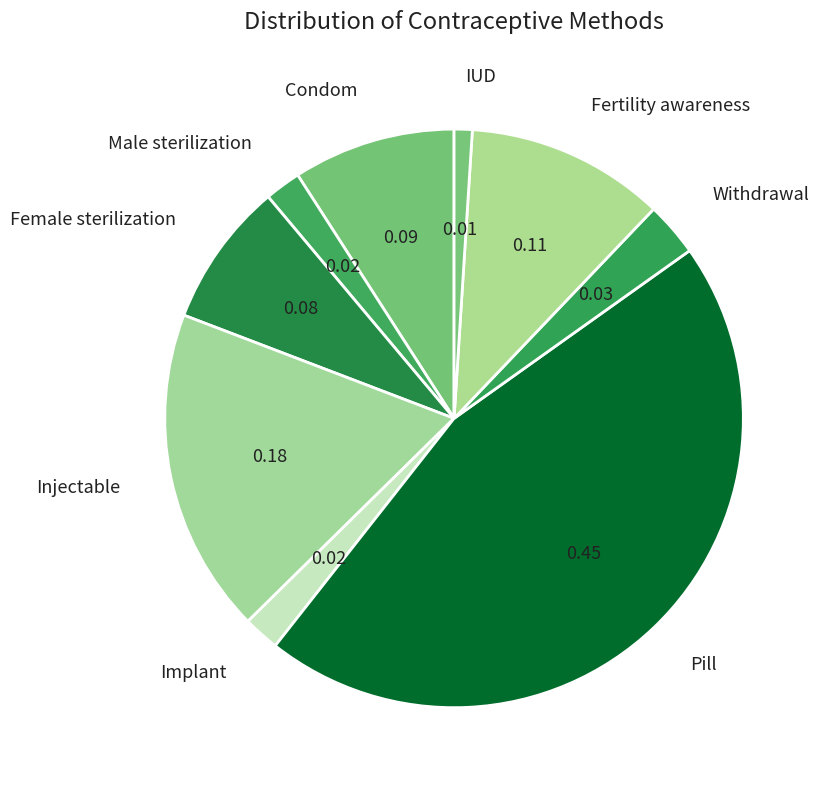

How many slices are in this pie chart?

9